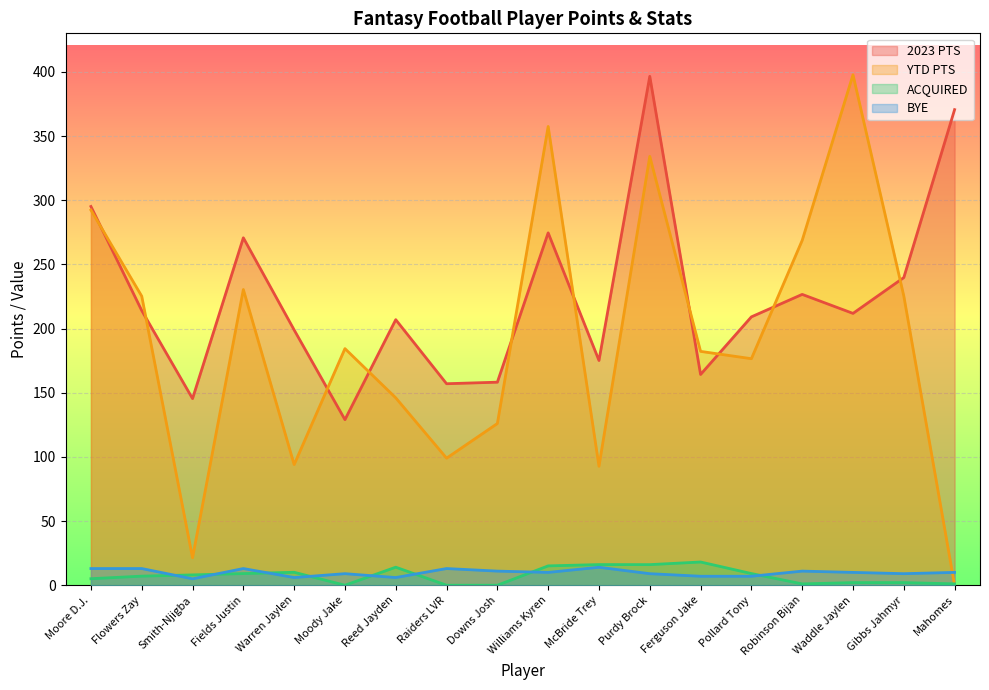

After their last crossing, which series has the higher values: YTD PTS or 2023 PTS?

2023 PTS